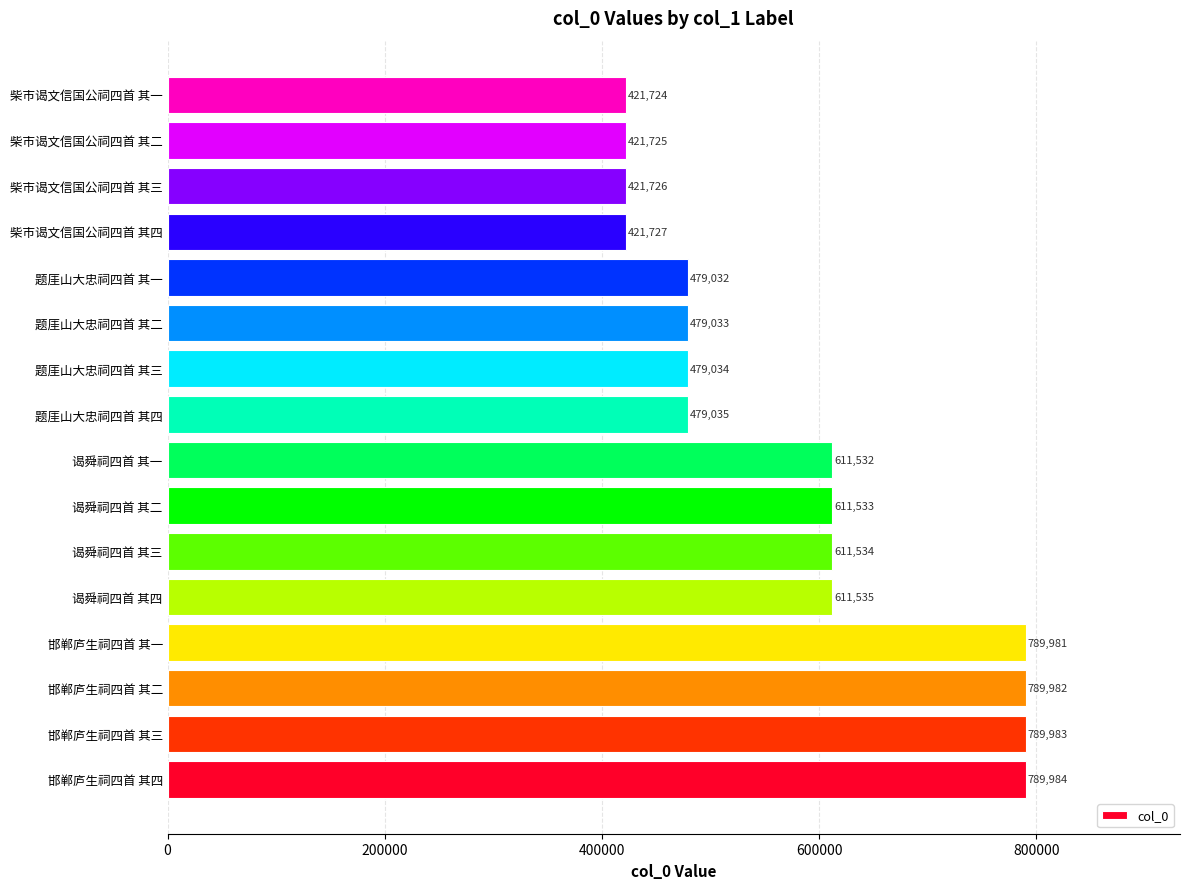

Rank the categories by value from highest to lowest.

邯郸庐生祠四首 其四, 邯郸庐生祠四首 其三, 邯郸庐生祠四首 其二, 邯郸庐生祠四首 其一, 谒舜祠四首 其四, 谒舜祠四首 其三, 谒舜祠四首 其二, 谒舜祠四首 其一, 题厓山大忠祠四首 其四, 题厓山大忠祠四首 其三, 题厓山大忠祠四首 其二, 题厓山大忠祠四首 其一, 柴市谒文信国公祠四首 其四, 柴市谒文信国公祠四首 其三, 柴市谒文信国公祠四首 其二, 柴市谒文信国公祠四首 其一